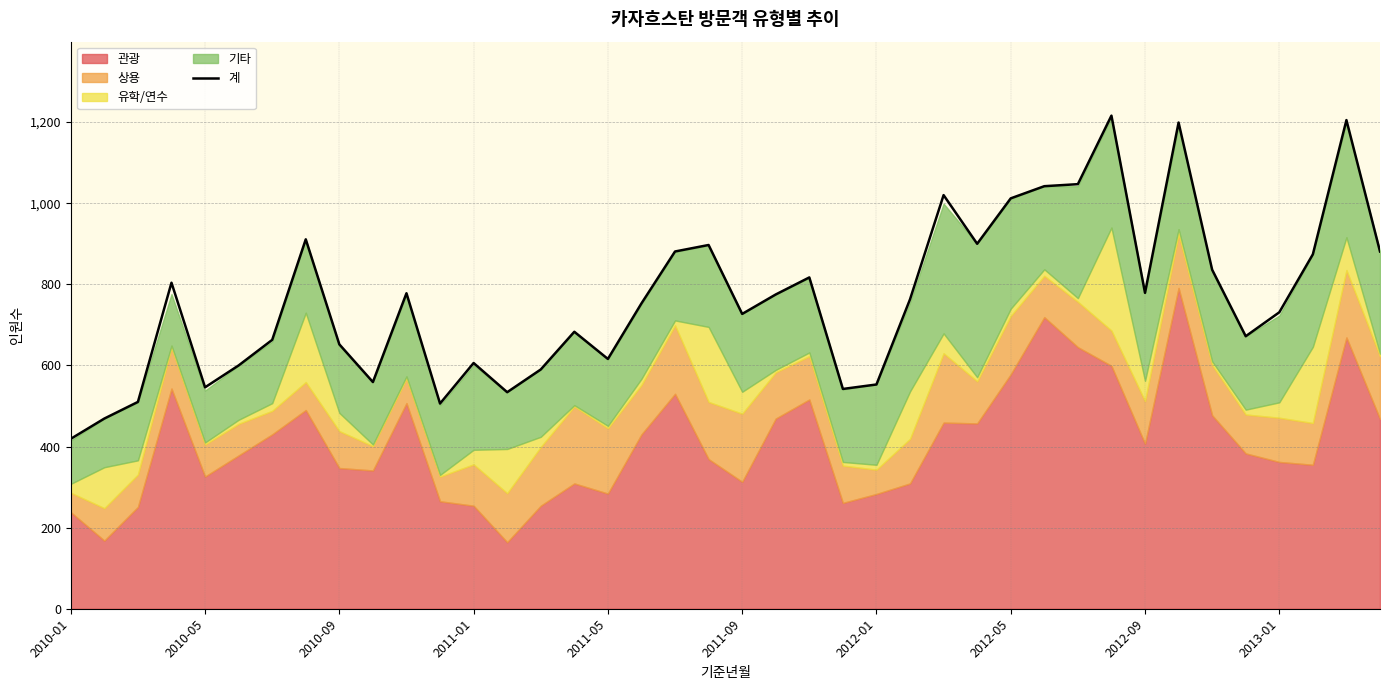

What is the greatest value displayed?

1216